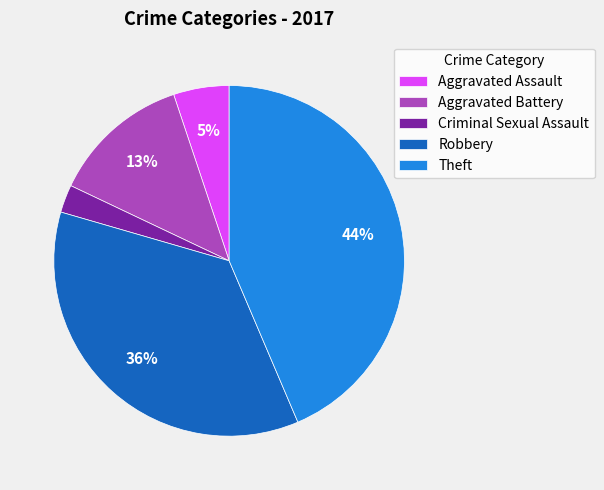

Approximately how many times larger is the value at Criminal Sexual Assault compared to Aggravated Battery?

0.2